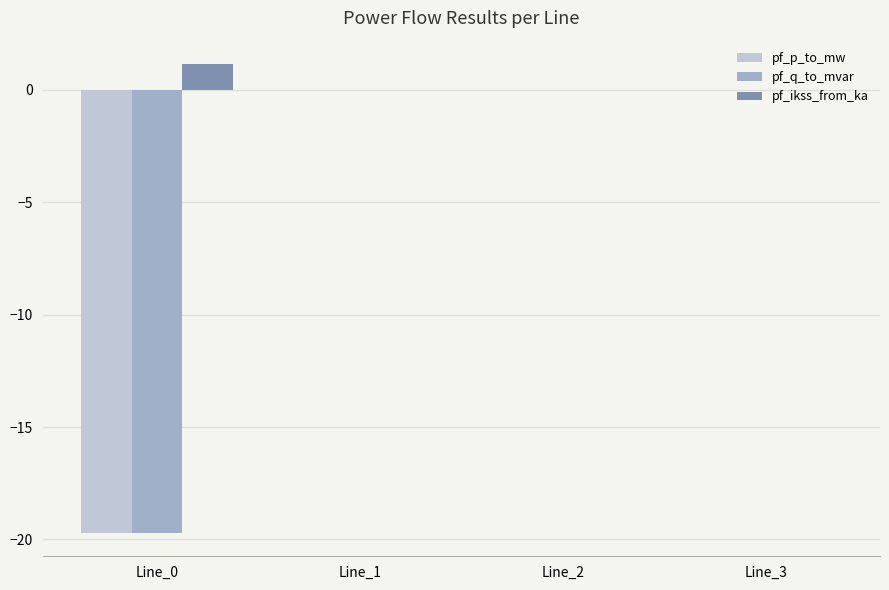

What is the average value of the pf_p_to_mw series?

-4.9